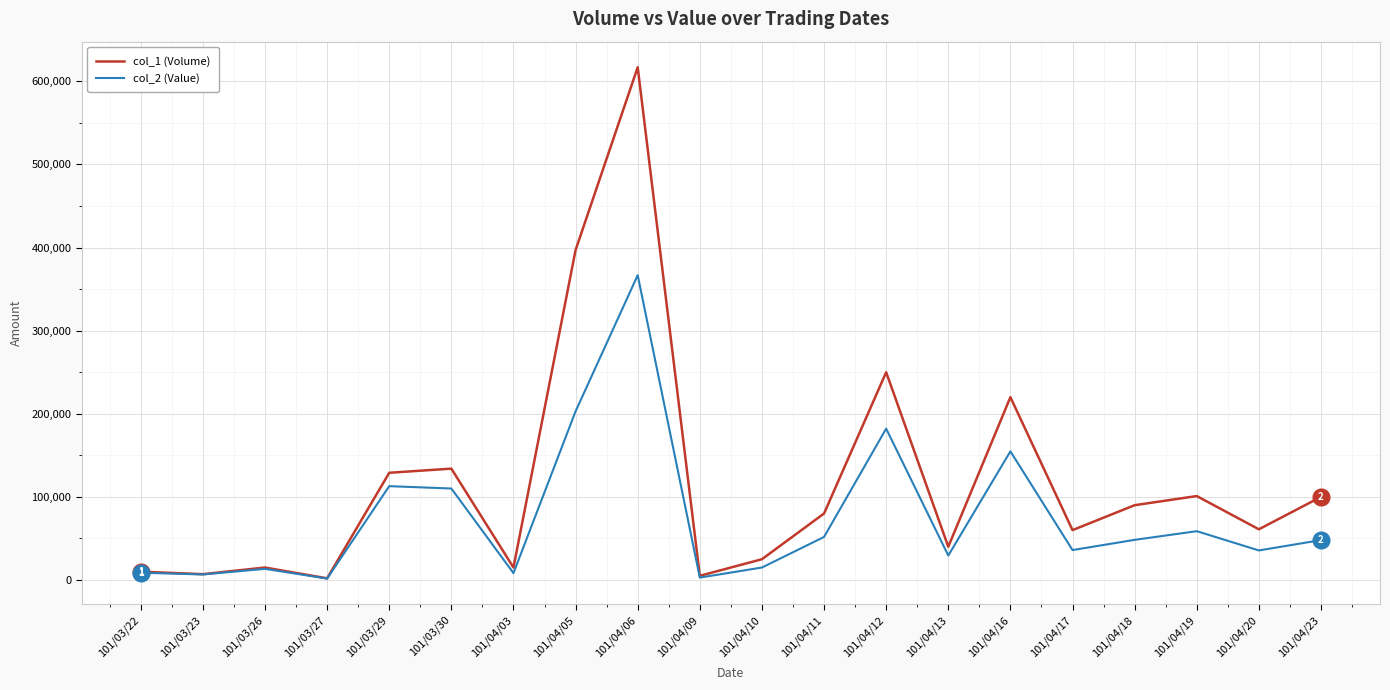

At which label does col_1 (Volume) reach its peak?

101/04/06